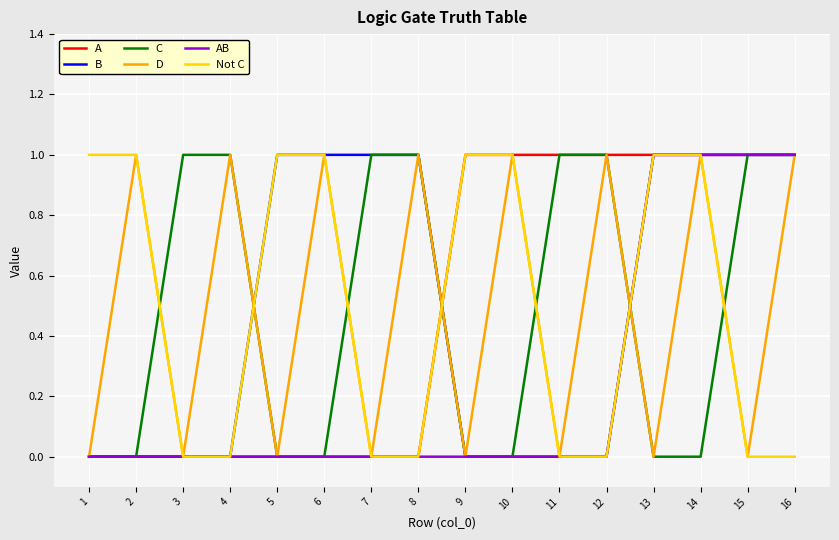

The Not C series shows 0 at 4. True or false?

True